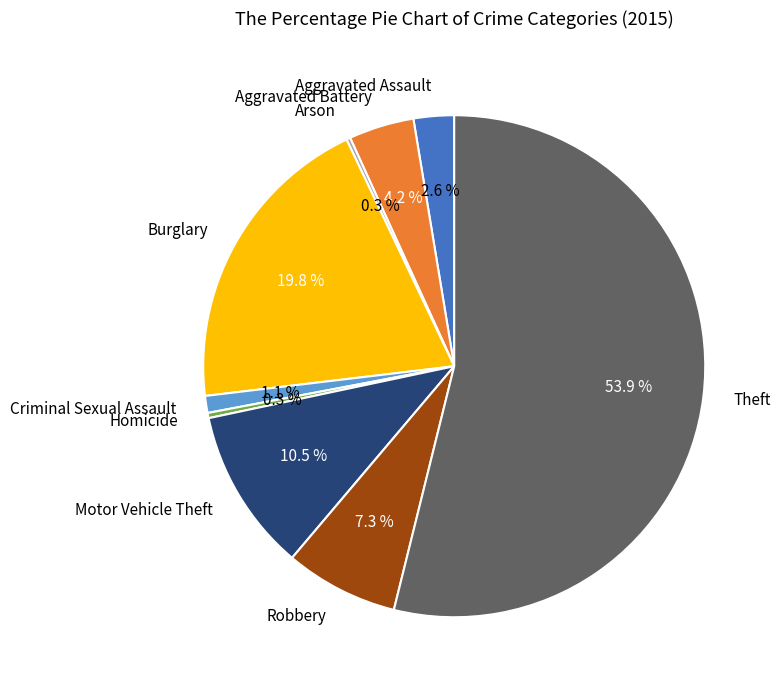

What is the total percentage of Homicide and Motor Vehicle Theft?

10.8%